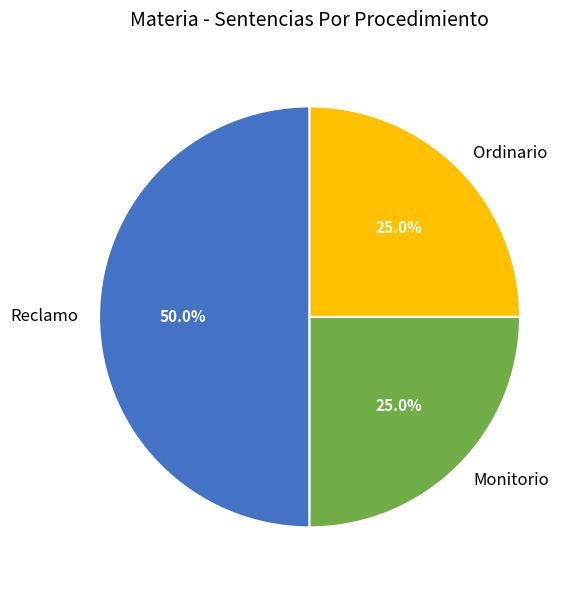

To the nearest percent, what portion does Monitorio represent?

25%